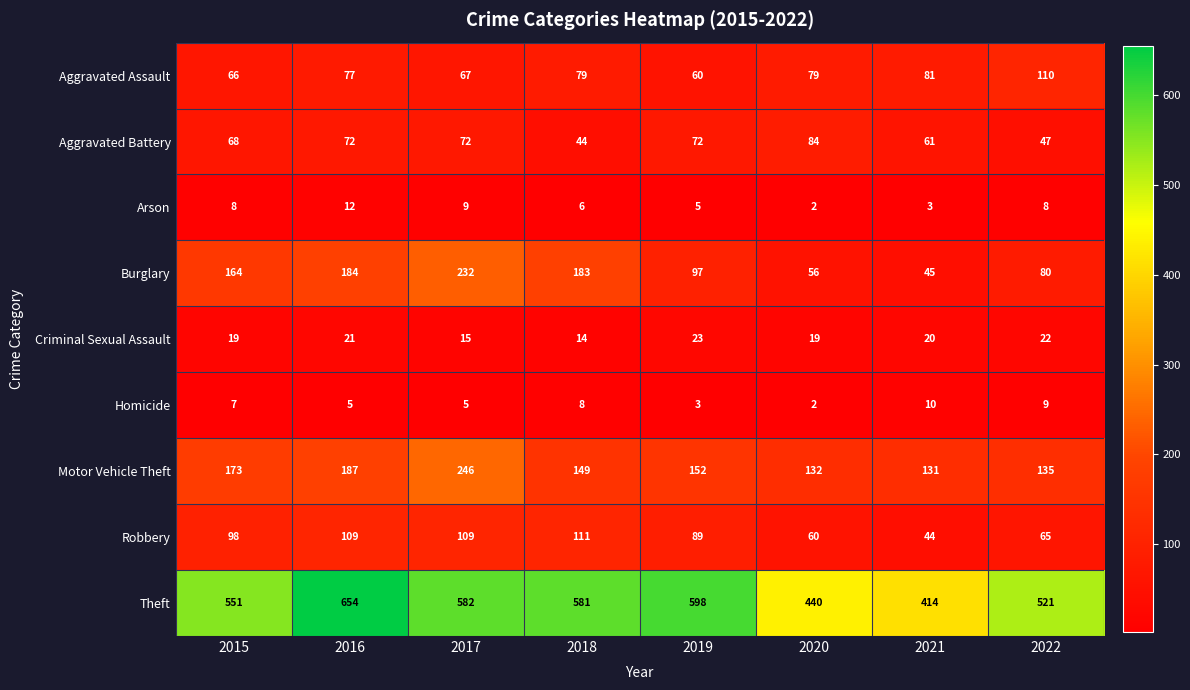

What is the approximate value of Homicide at 2018?

8